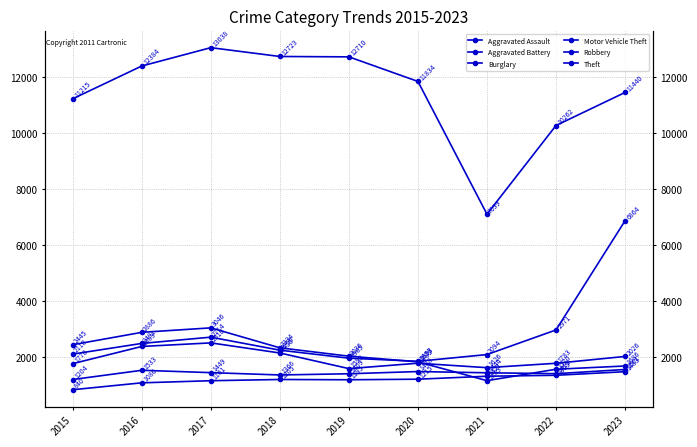

How many data points in Aggravated Assault are less than 1205?

4